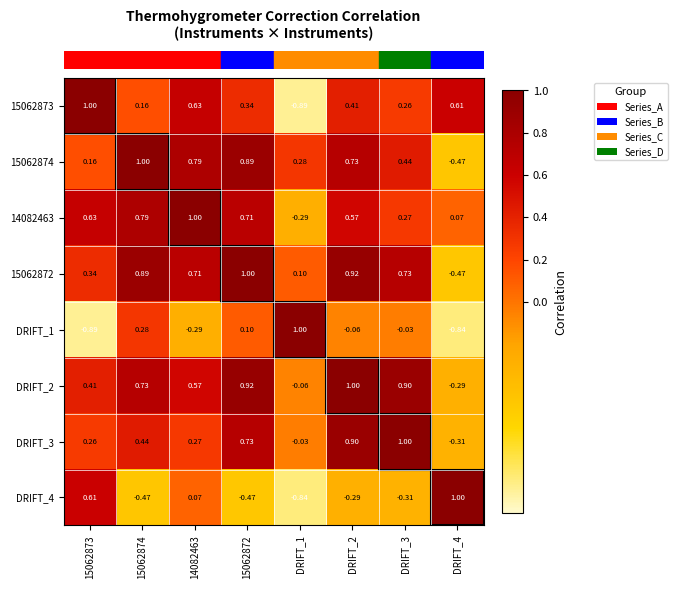

Is the value of DRIFT_1 at 15062874 greater than the value of 14082463 at DRIFT_4?

Yes